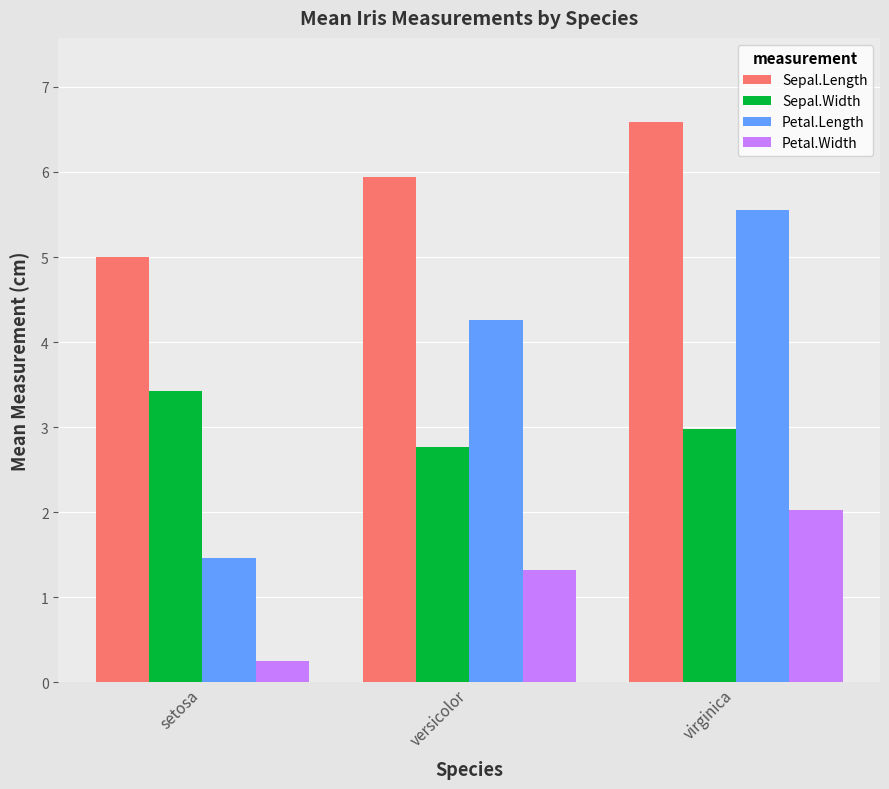

What is the sum of all Petal.Length values?

11.3